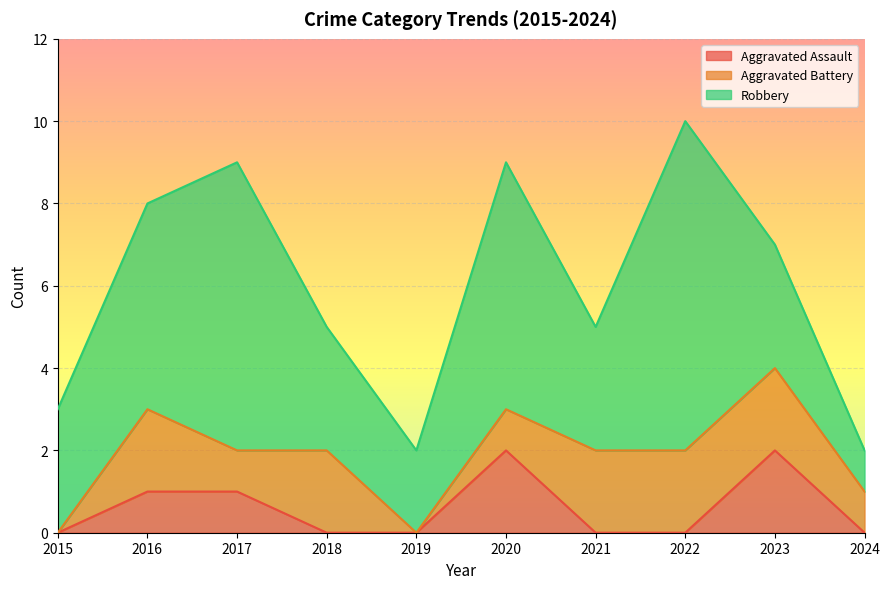

Reading left to right, extract all data points from this chart.

Aggravated Assault: 2015=0	2016=1	2017=1	2018=0	2019=0	2020=2	2021=0	2022=0	2023=2	2024=0
Aggravated Battery: 2015=0	2016=2	2017=1	2018=2	2019=0	2020=1	2021=2	2022=2	2023=2	2024=1
Robbery: 2015=3	2016=5	2017=7	2018=3	2019=2	2020=6	2021=3	2022=8	2023=3	2024=1